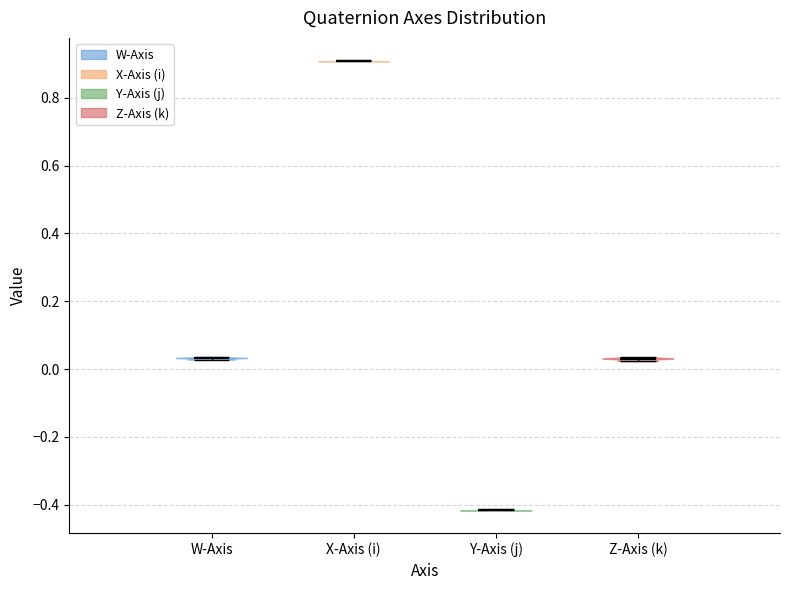

Reading left to right, read every violin against the y-axis: where its median line is, and the lowest and highest points it reaches. The values are not printed on the chart, so give them approximately, as read against the axis.

W-Axis: median line 0.04, lowest point 0.02, highest point 0.04
X-Axis (i): median line 0.90, lowest point 0.90, highest point 0.92
Y-Axis (j): median line -0.42, lowest point -0.42, highest point -0.42
Z-Axis (k): median line 0.04, lowest point 0.02, highest point 0.04